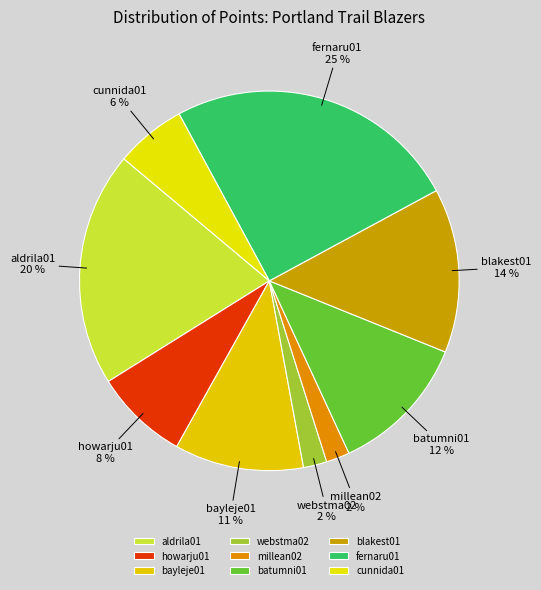

Is millean02 the majority of the pie?

No